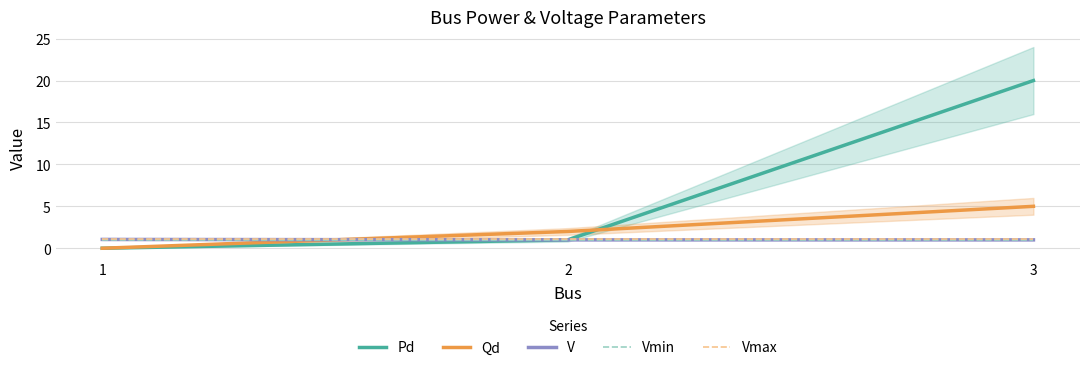

What is the maximum value shown in the chart?

20.0